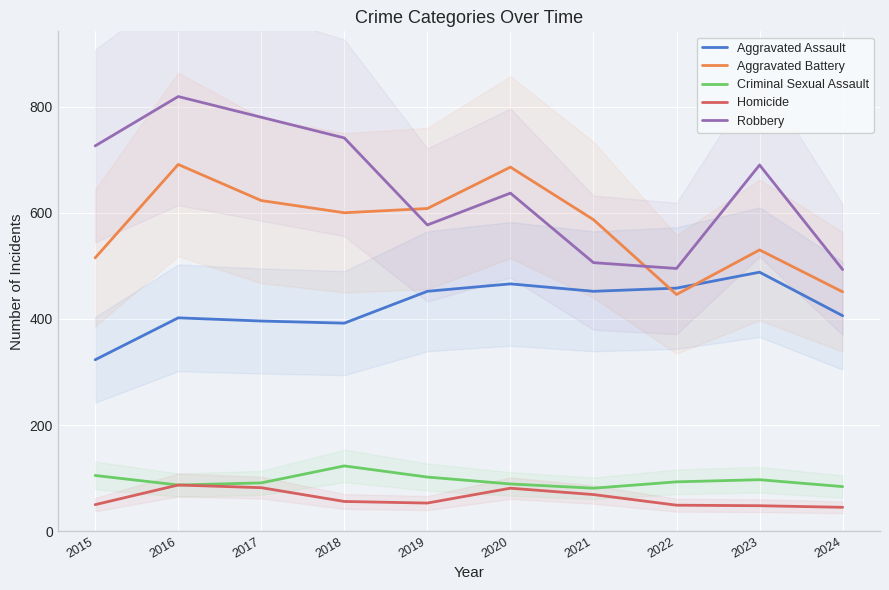

Is this an area chart (filled region under the line)?

No